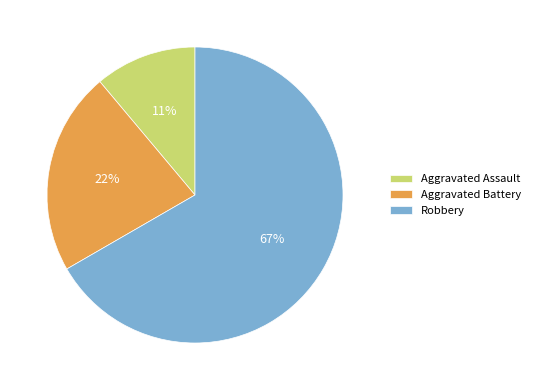

True or false: Aggravated Battery accounts for 22% of the total.

True